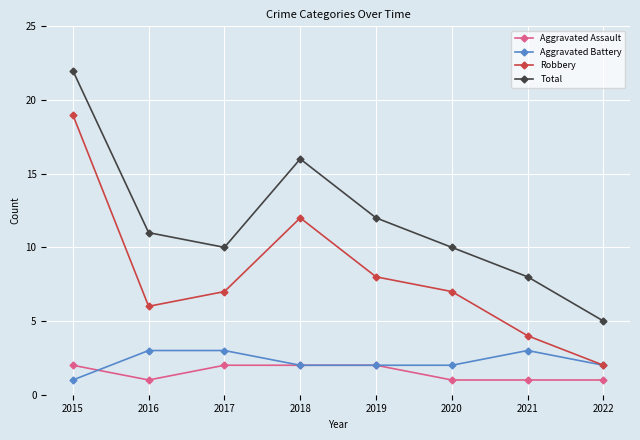

At which category does the chart reach its peak across all series?

2015